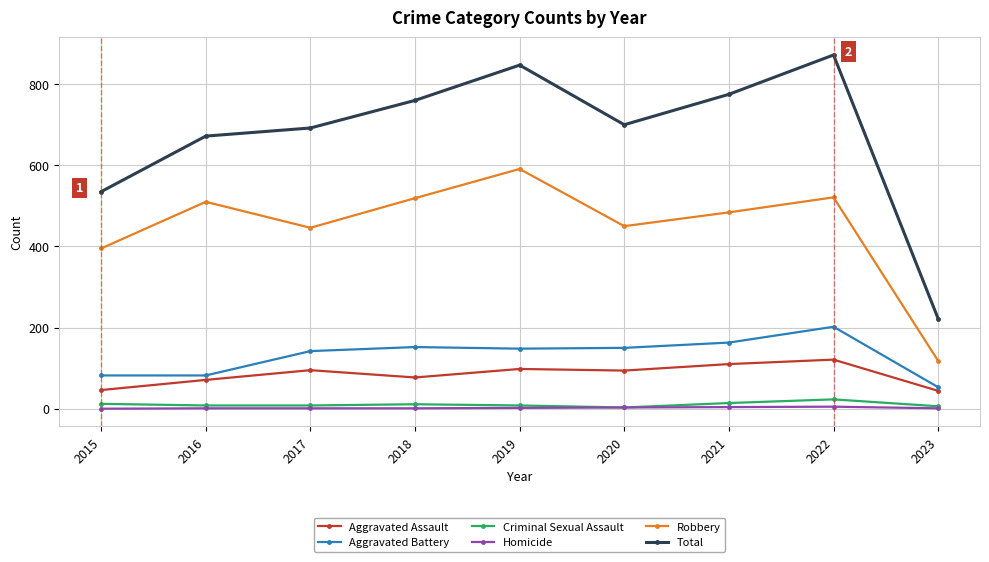

Is it true that Homicide equals 1 at 2016?

True